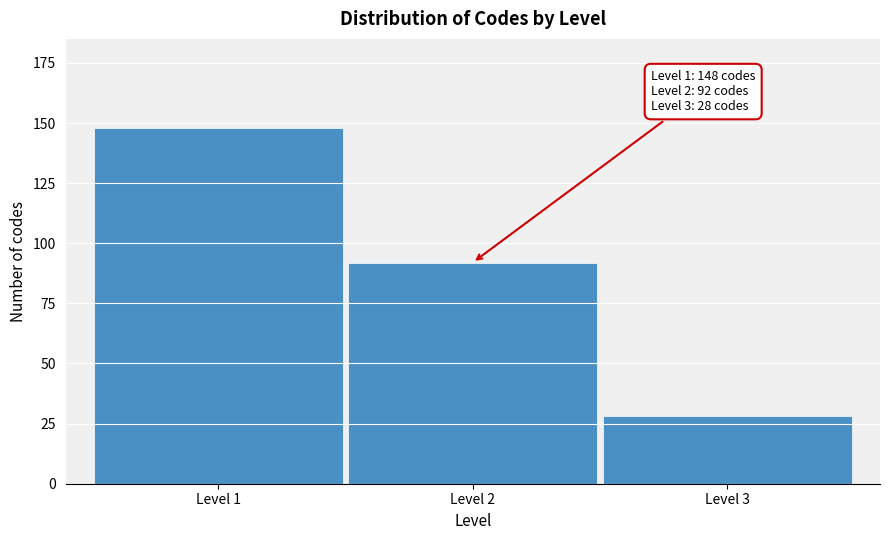

Reading left to right, extract all data points from this chart.

148	92	28